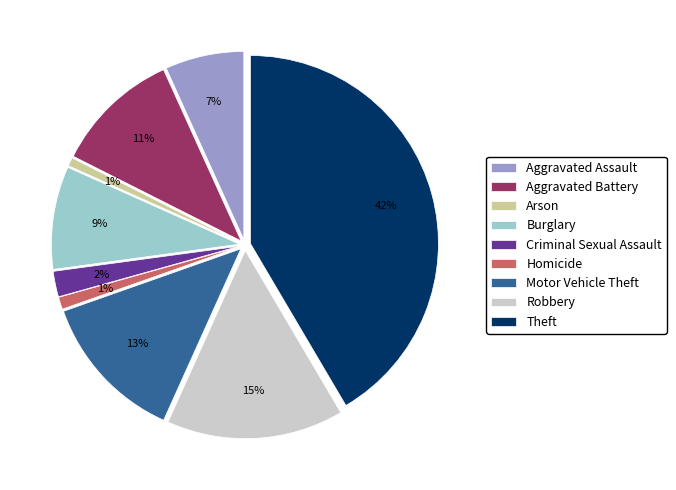

Do Homicide and Motor Vehicle Theft together represent more than half of the pie?

No